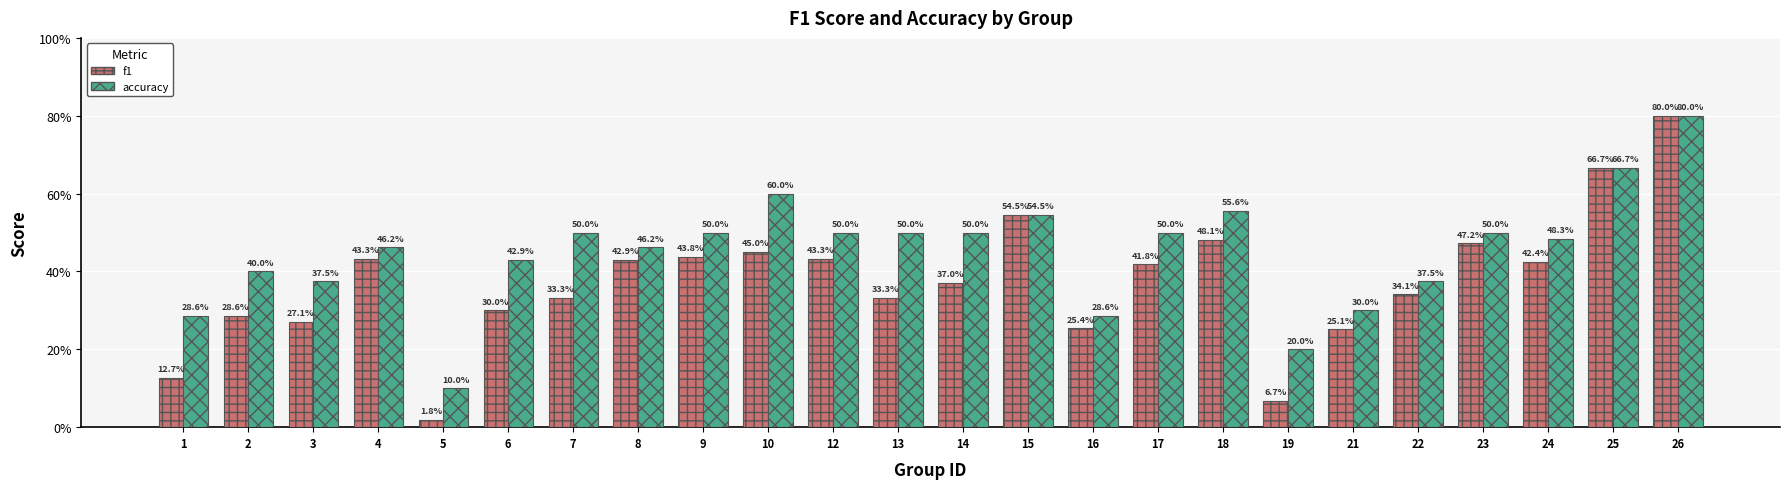

Are the bars horizontal?

No